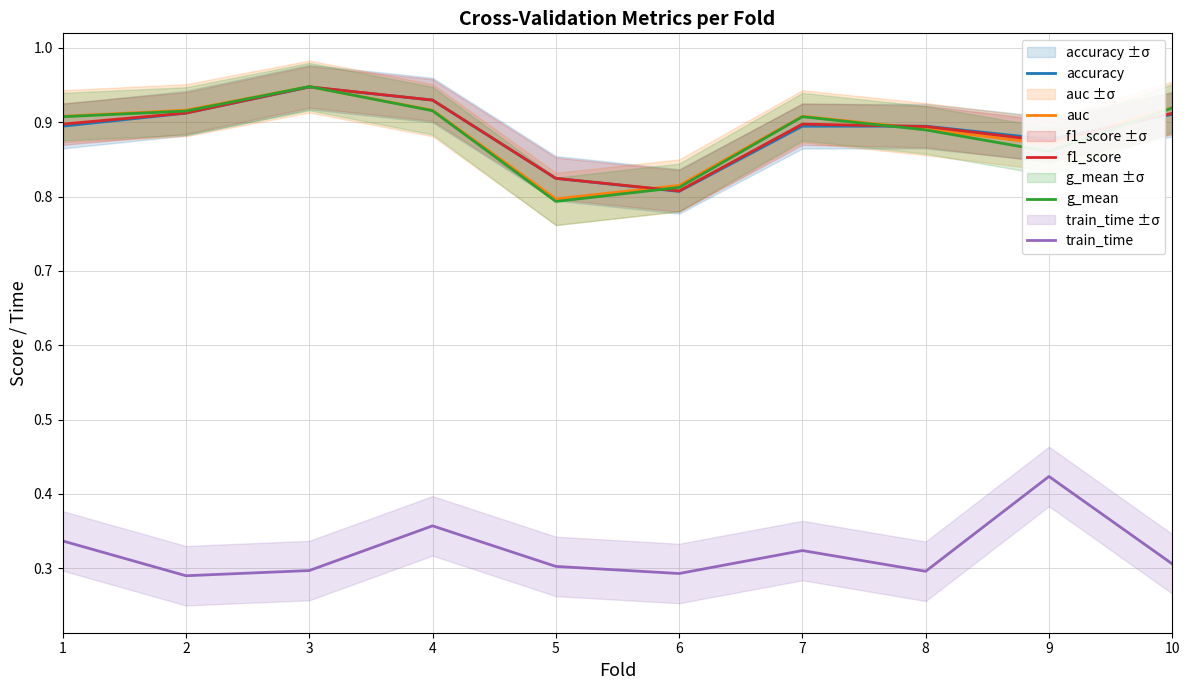

At how many categories does at least one series exceed 0?

10